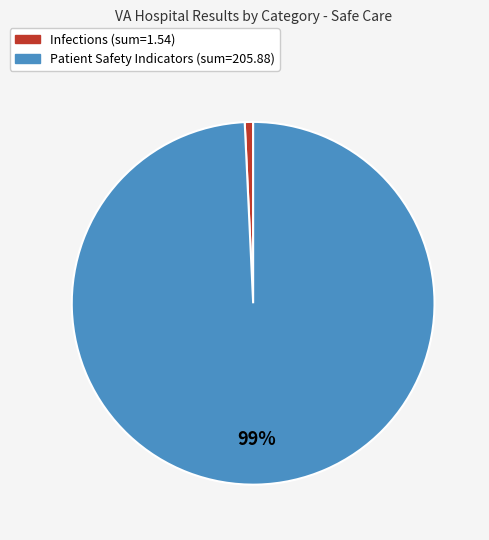

Is there a majority slice in this chart?

Yes